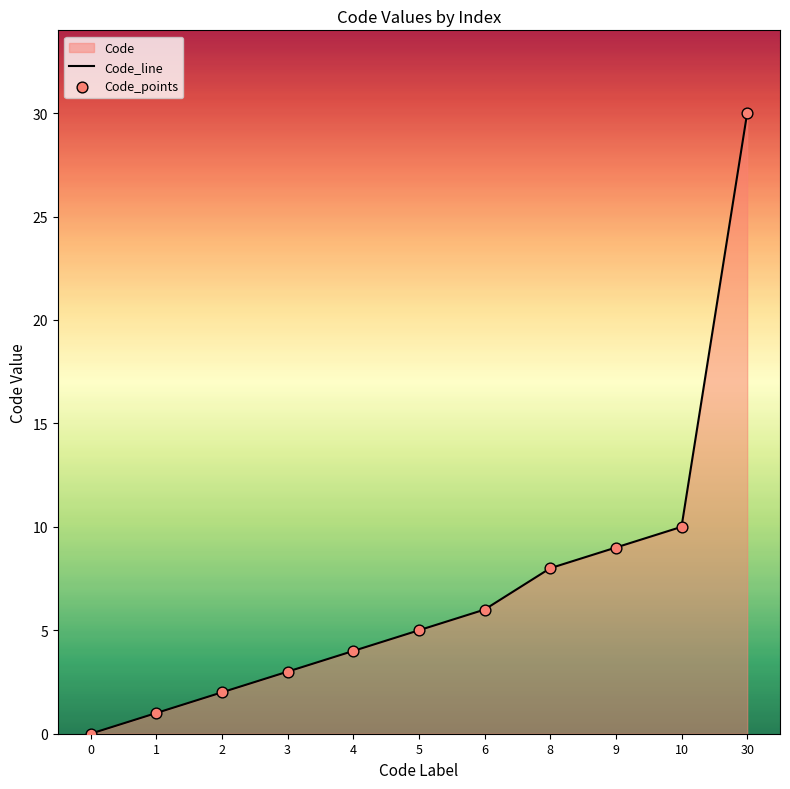

Which series contains the highest Y value?

Code_line